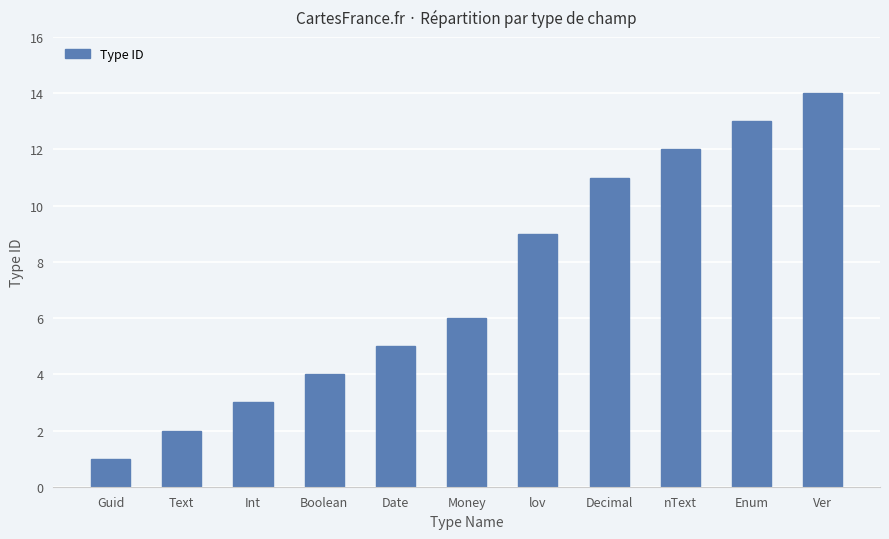

What is the difference between the maximum and minimum values?

13